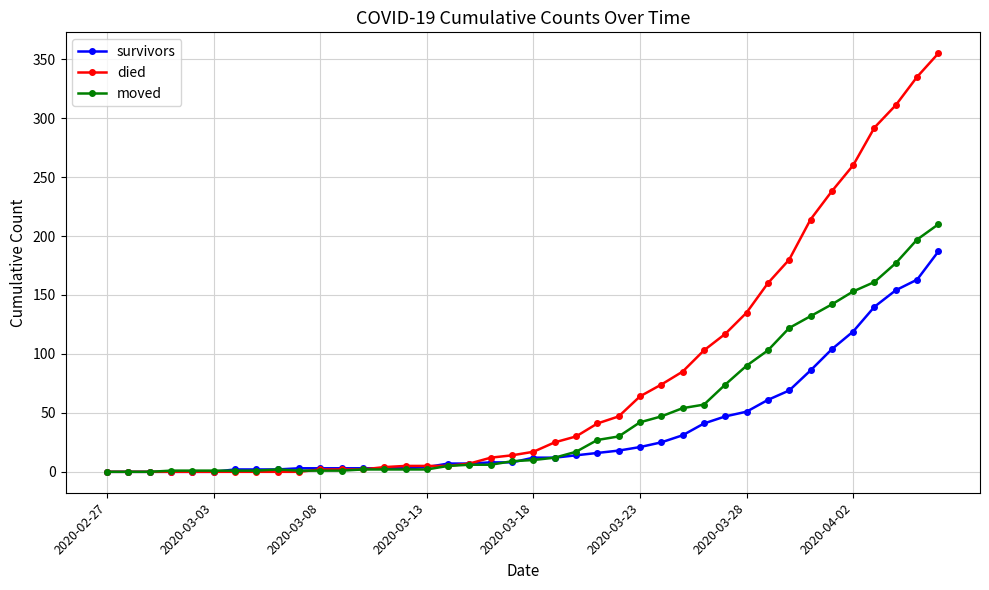

List the series in order of their overall mean, lowest first.

survivors, moved, died